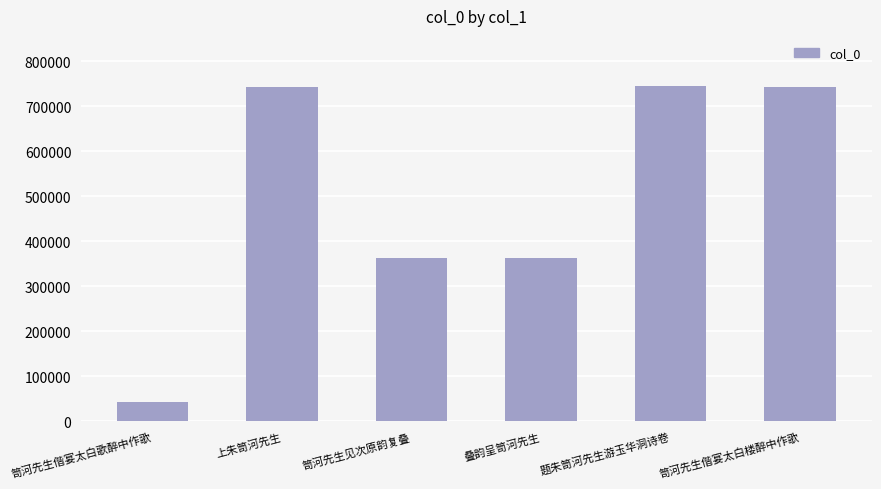

The chart shows a value of 1328993 at 题朱笥河先生游玉华洞诗卷. True or false?

False